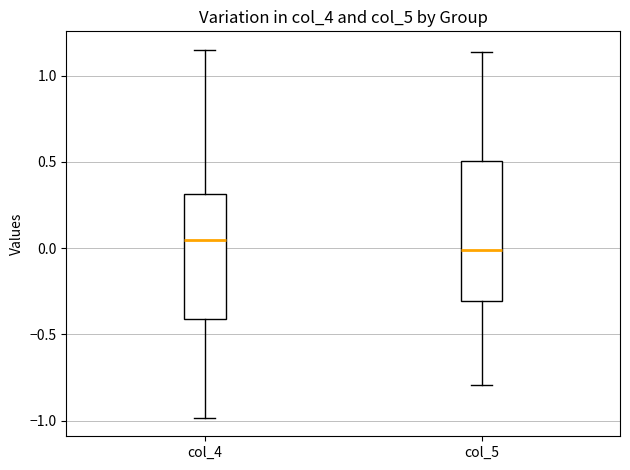

Which box has the highest median line?

col_4